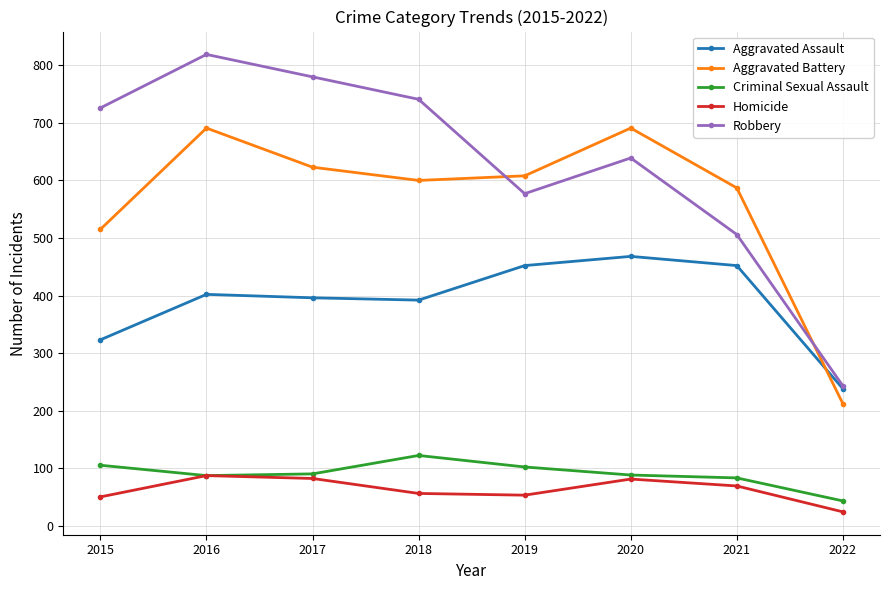

True or false: Criminal Sexual Assault and Aggravated Assault intersect in this chart.

False